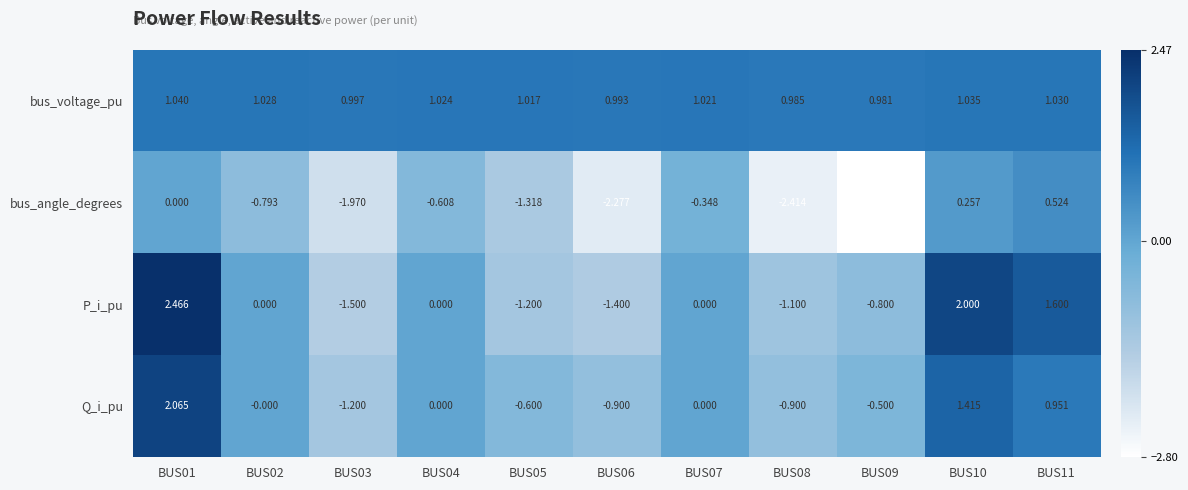

What is the smallest value displayed?

-2.8